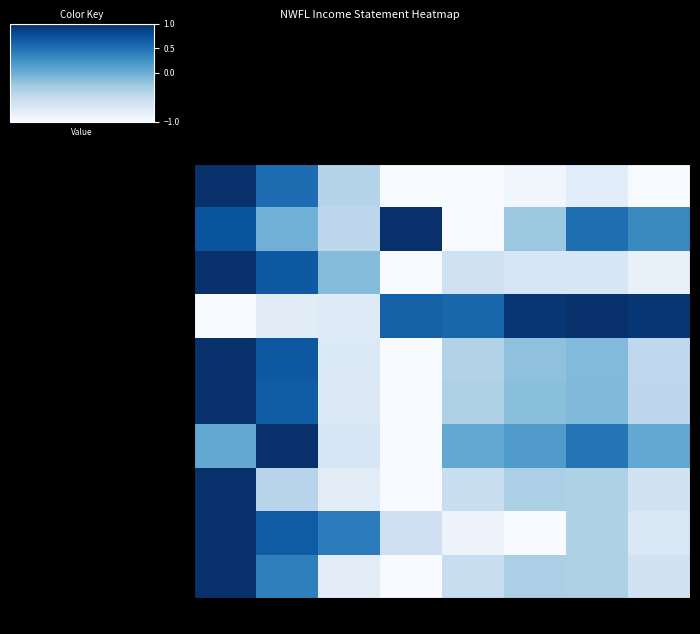

What is the spread (max minus min) of values at 2014?

1.6